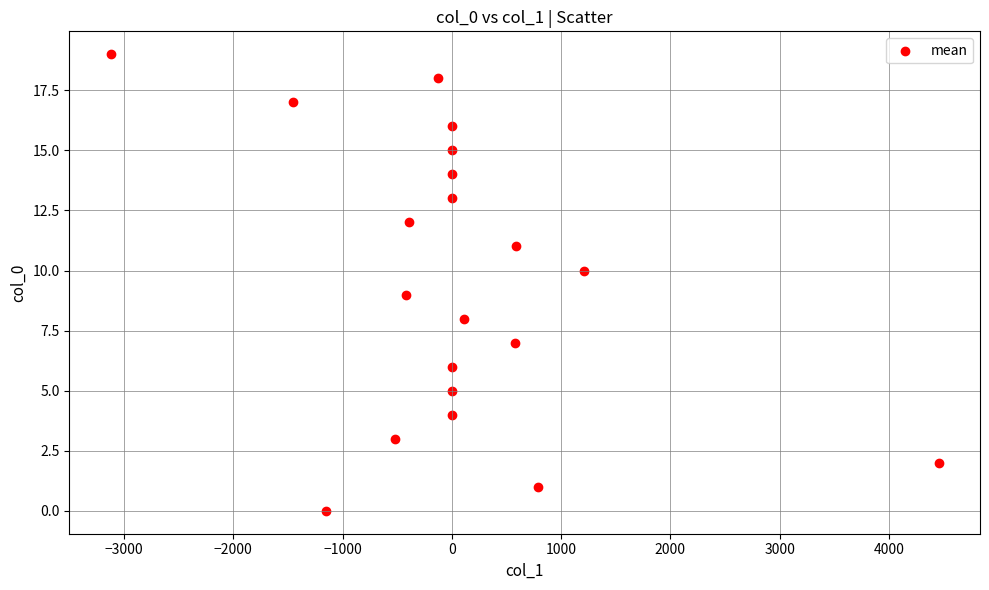

What is the range of Y values (max minus min)?

19